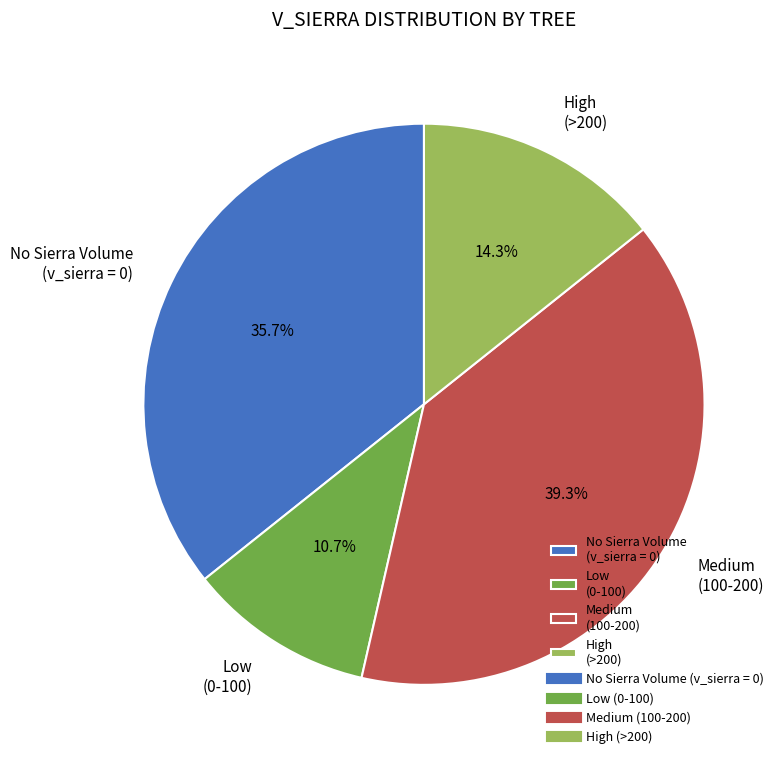

Which has a higher value, High (>200) or Medium (100-200)?

Medium (100-200)